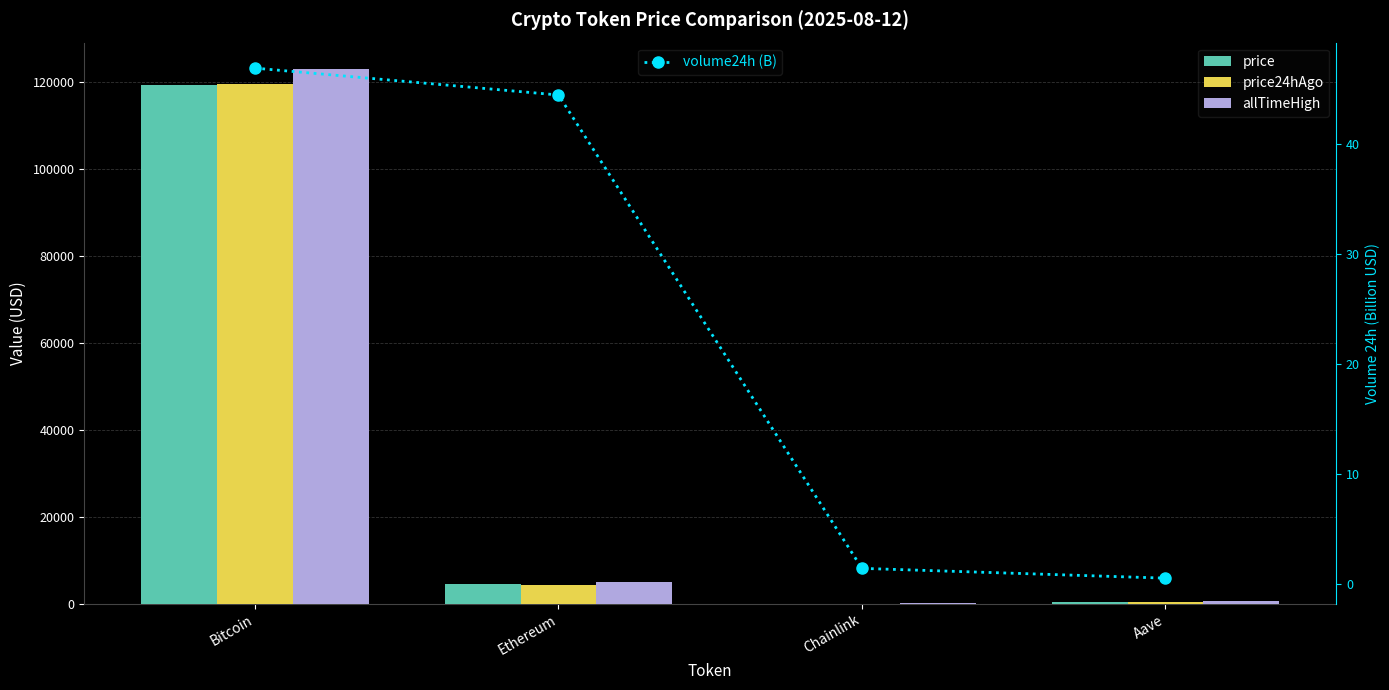

What is the label of the 4th bar from the left?

Aave